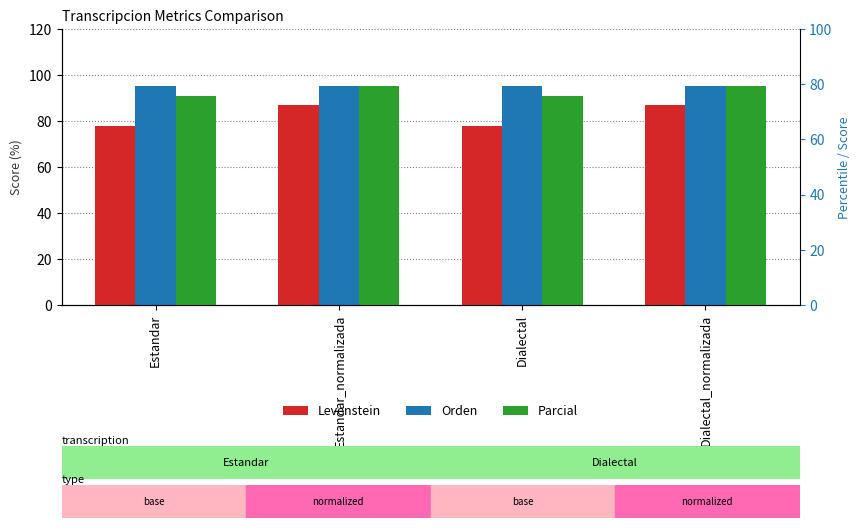

The Orden series shows 95.2 at Estandar. True or false?

True